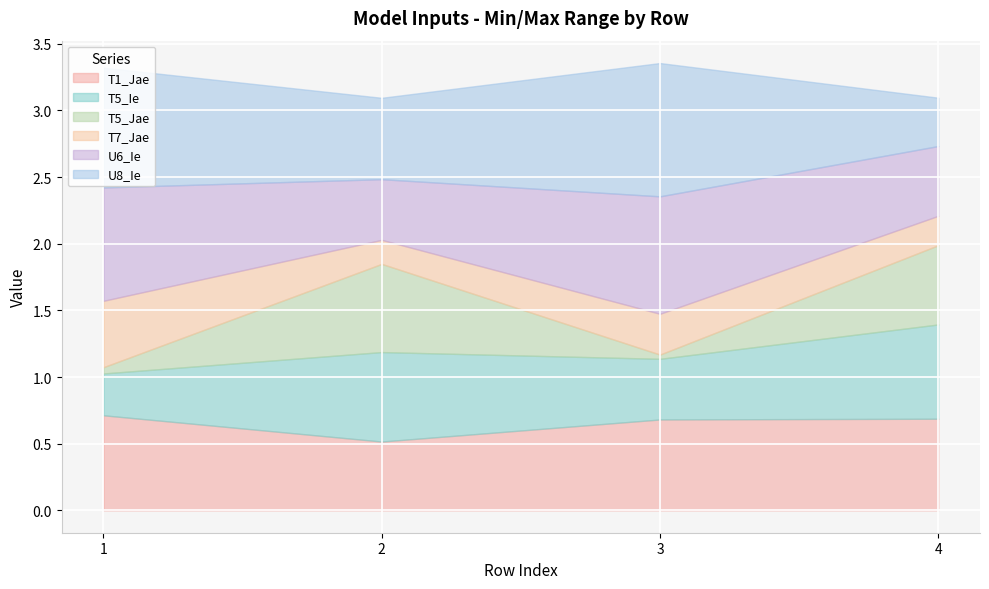

At which category does U8_Ie reach its first local peak?

3